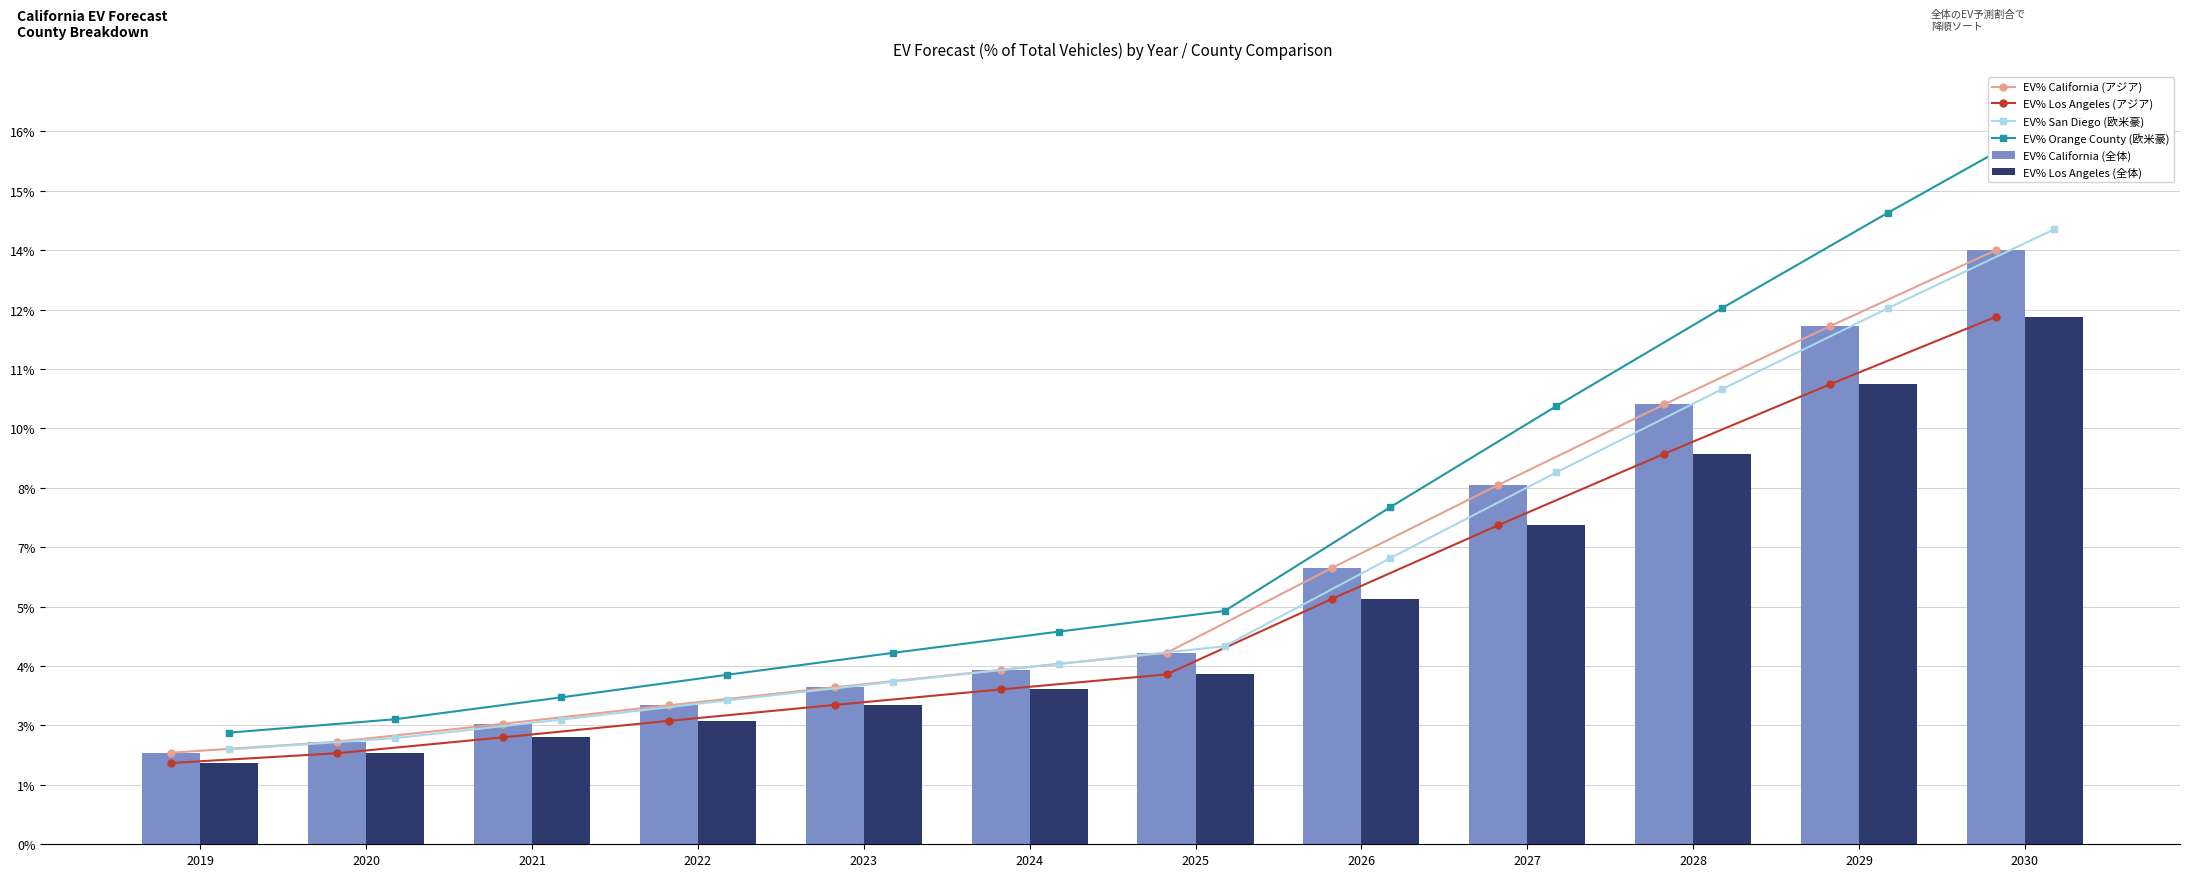

What are all the series names shown in the legend?

EV% California (アジア), EV% Los Angeles (アジア), EV% San Diego (欧米豪), EV% Orange County (欧米豪), EV% California (全体), EV% Los Angeles (全体)